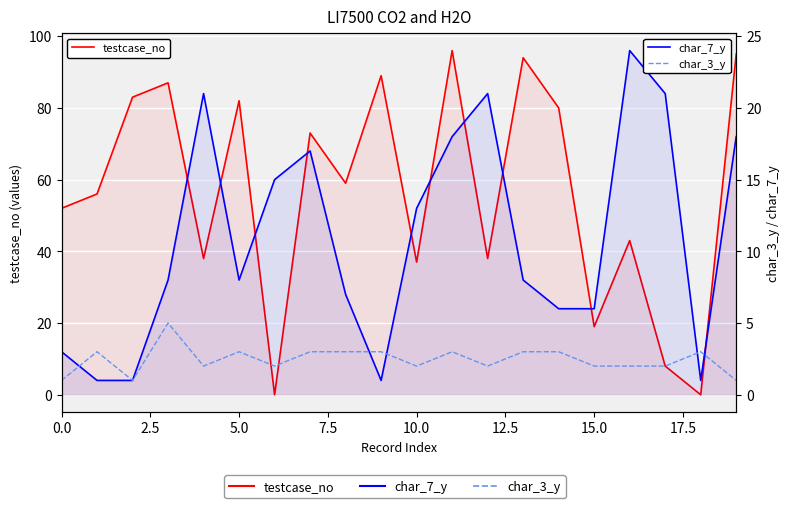

How many interior local valleys does the char_7_y series have?

3